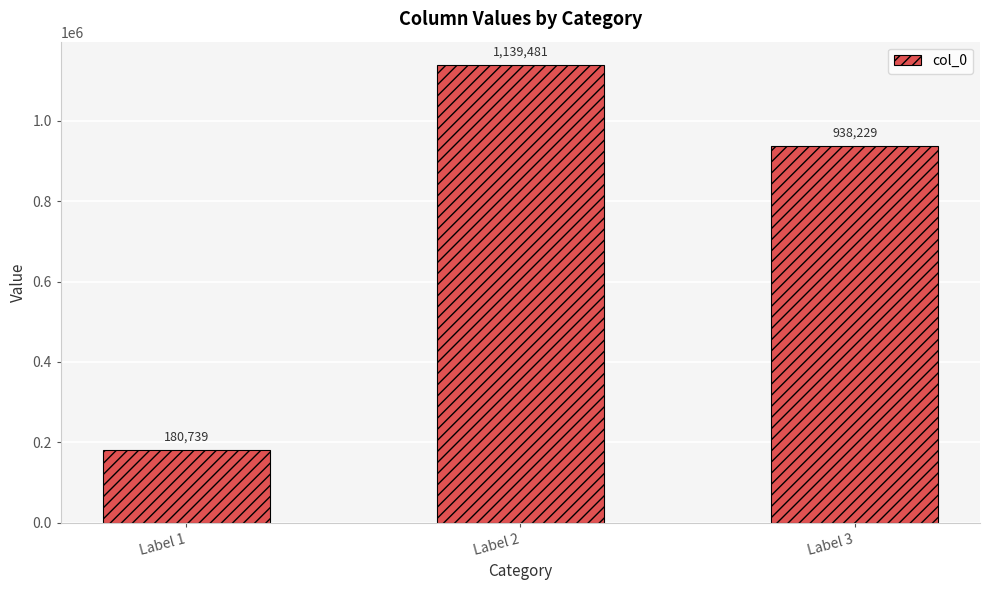

List the labels in order of value, largest first.

Label 2, Label 3, Label 1